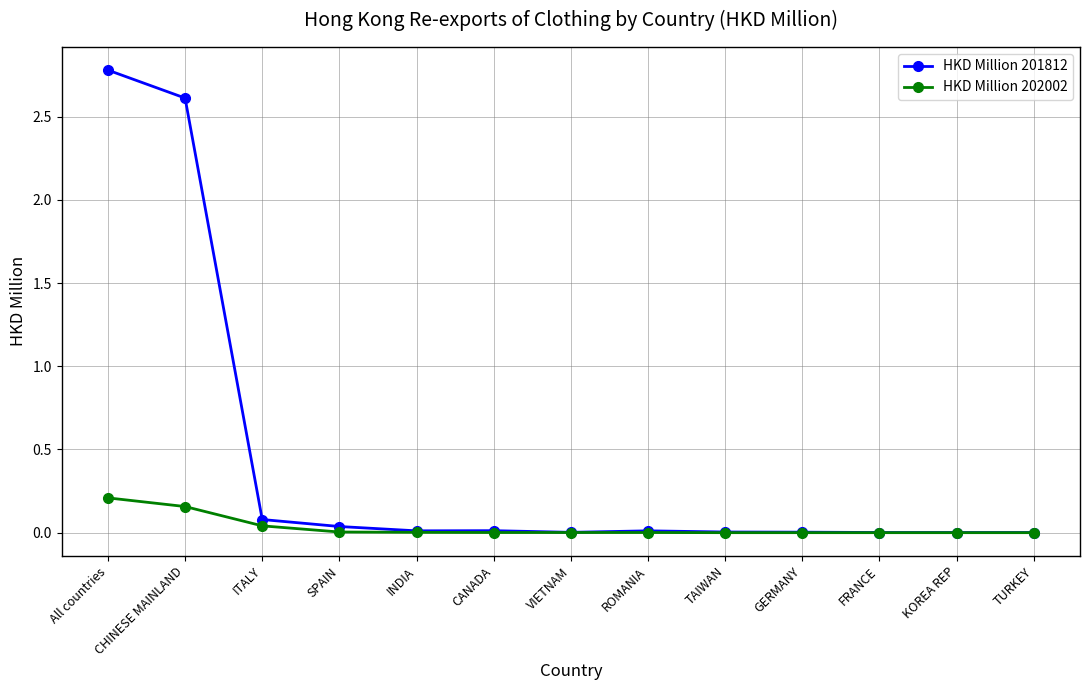

Which series has the widest spread of values?

HKD Million 201812